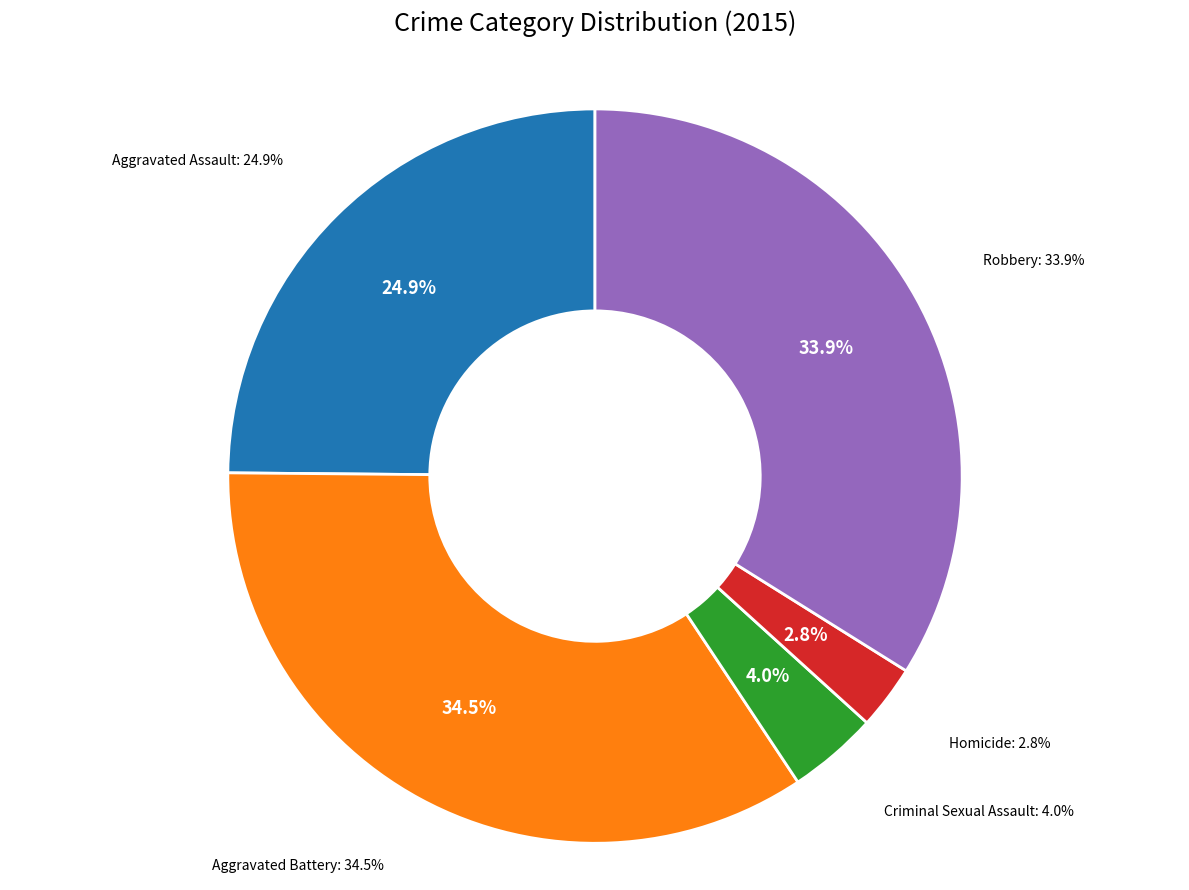

To the nearest percent, what is the difference between the Aggravated Assault and Homicide slice percentages?

22%